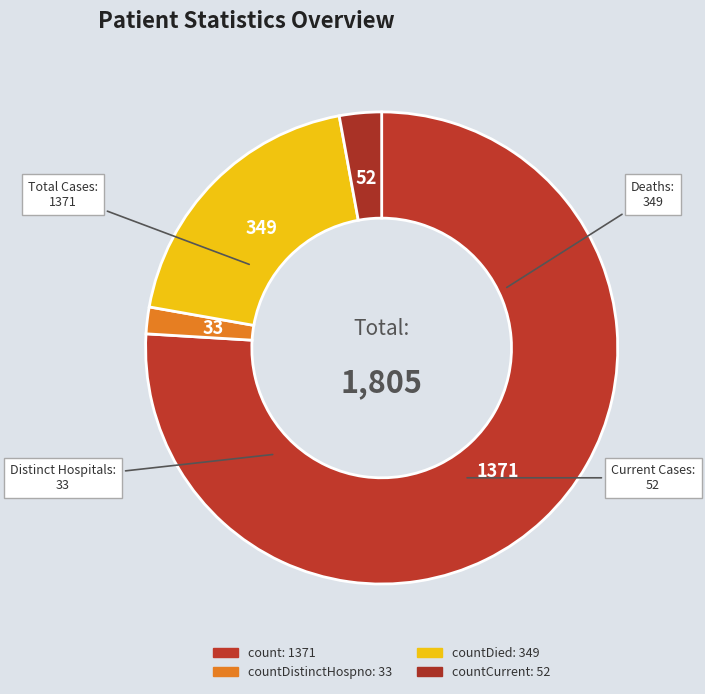

How many slices are in this pie chart?

4